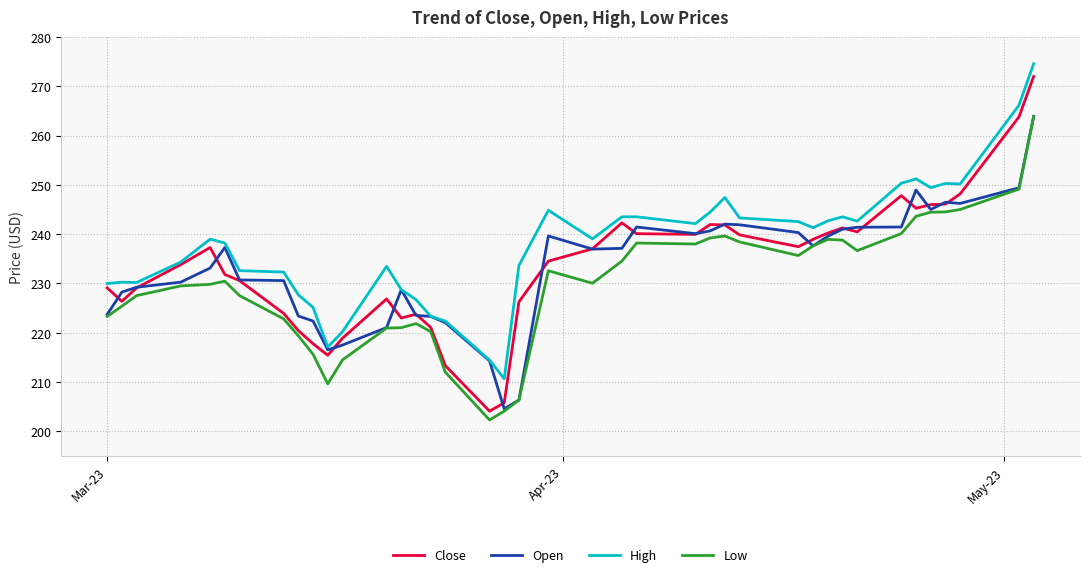

What is the highest value of the High series?

274.6